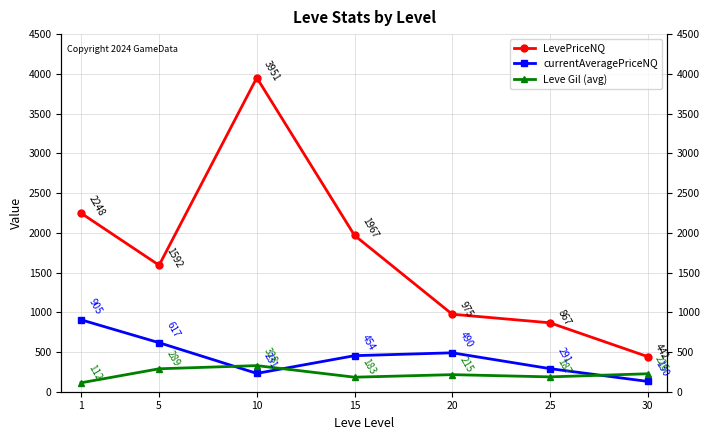

True or false: Leve Gil (avg) has more than 0 interior local peaks.

True